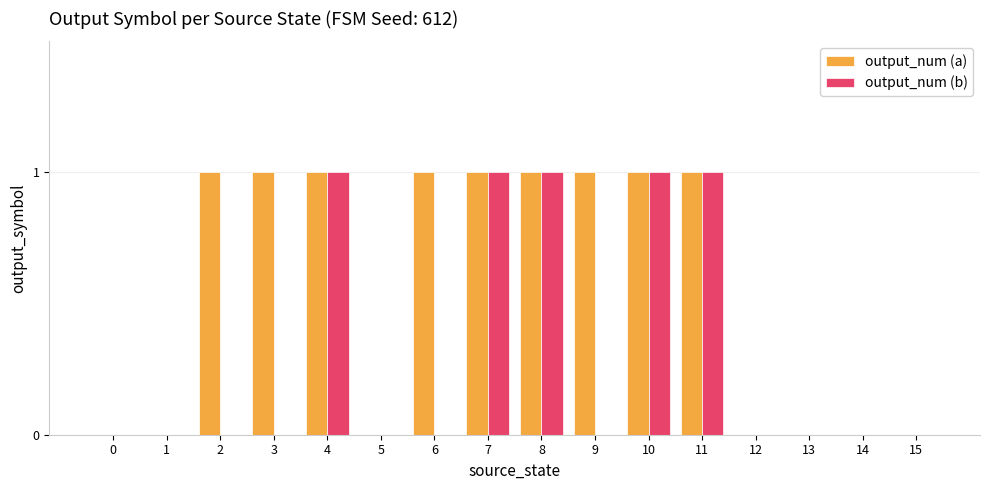

The value of output_num (a) at 2 is 0. True or false?

False